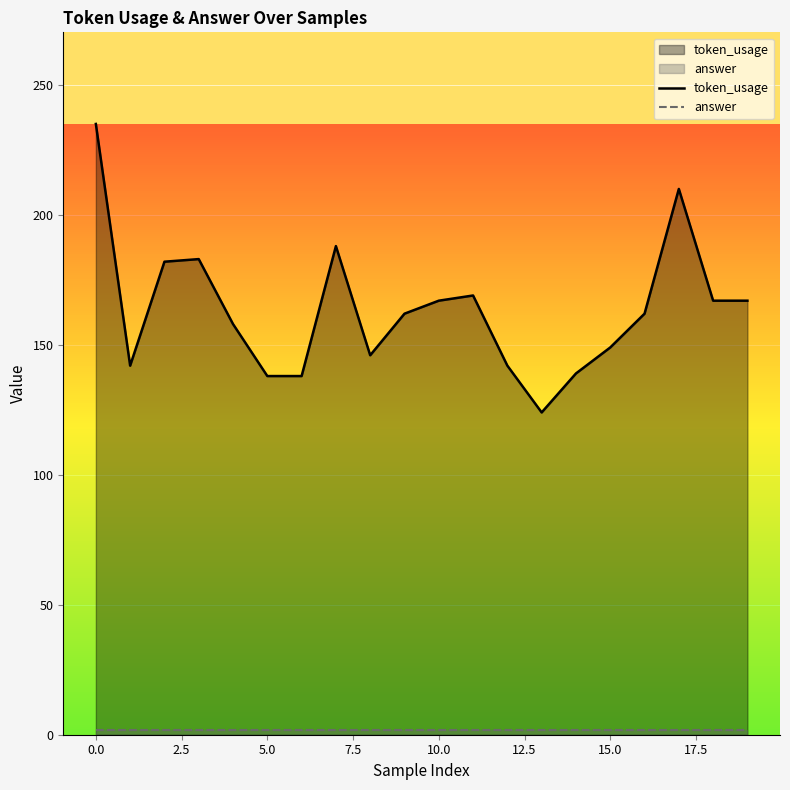

List the series in order of their peak value, lowest first.

answer, token_usage